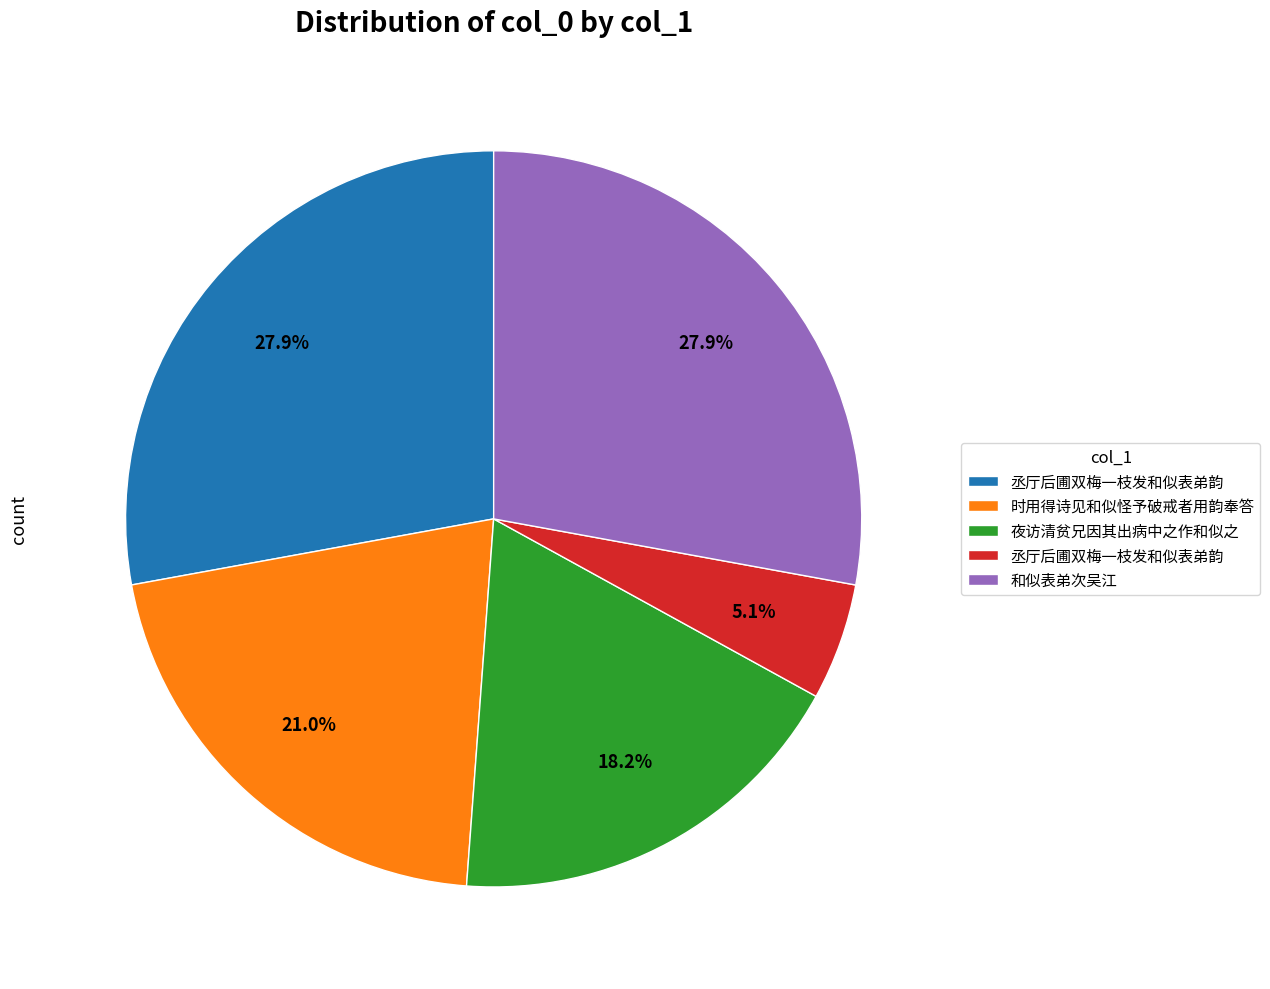

Count the number of slices in the pie.

5